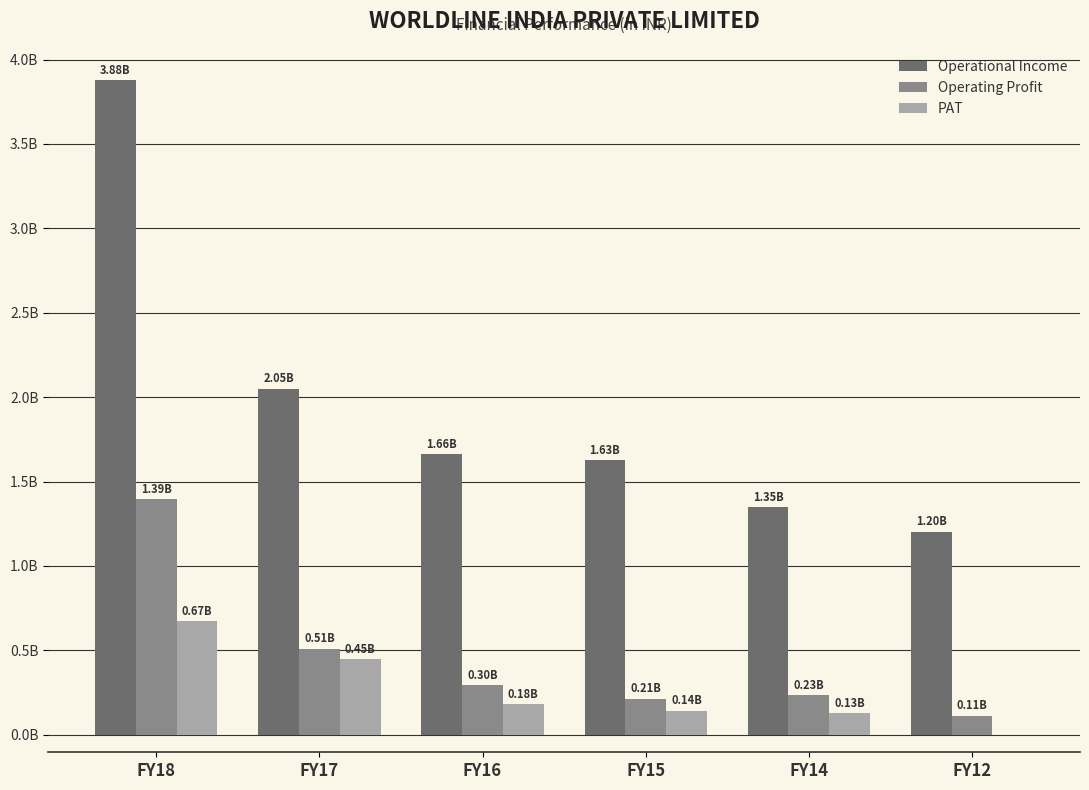

At how many categories does at least one series exceed 0?

6